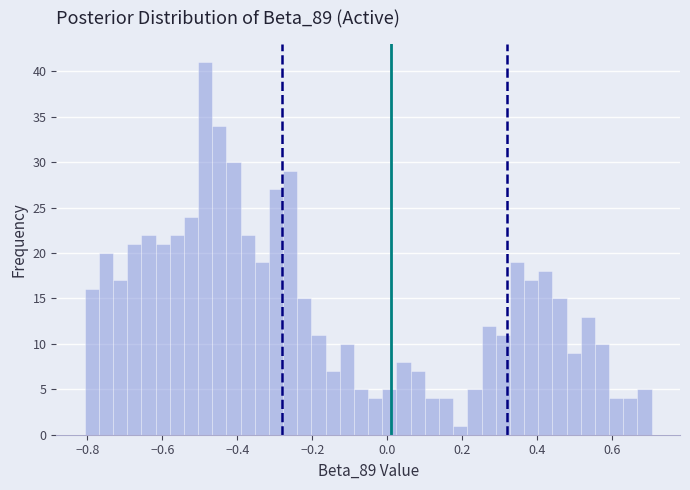

Read against the x-axis, roughly where is the centre of the tallest bar?

-0.48